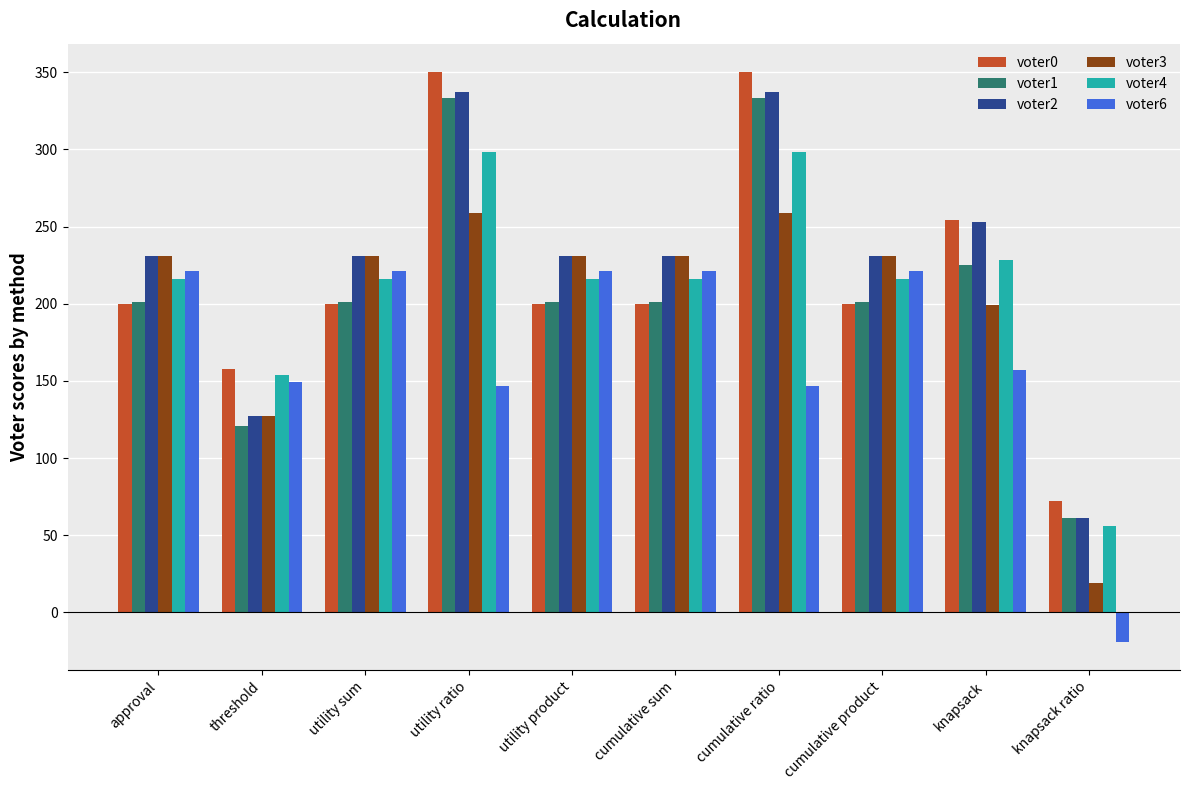

How many data points does each series have?

10